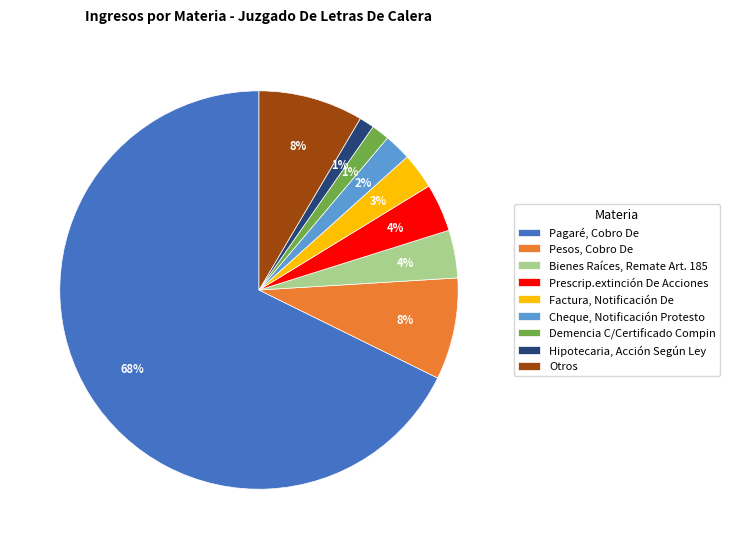

Is the sum of Pagaré, Cobro De and Cheque, Notificación Protesto greater than half?

Yes